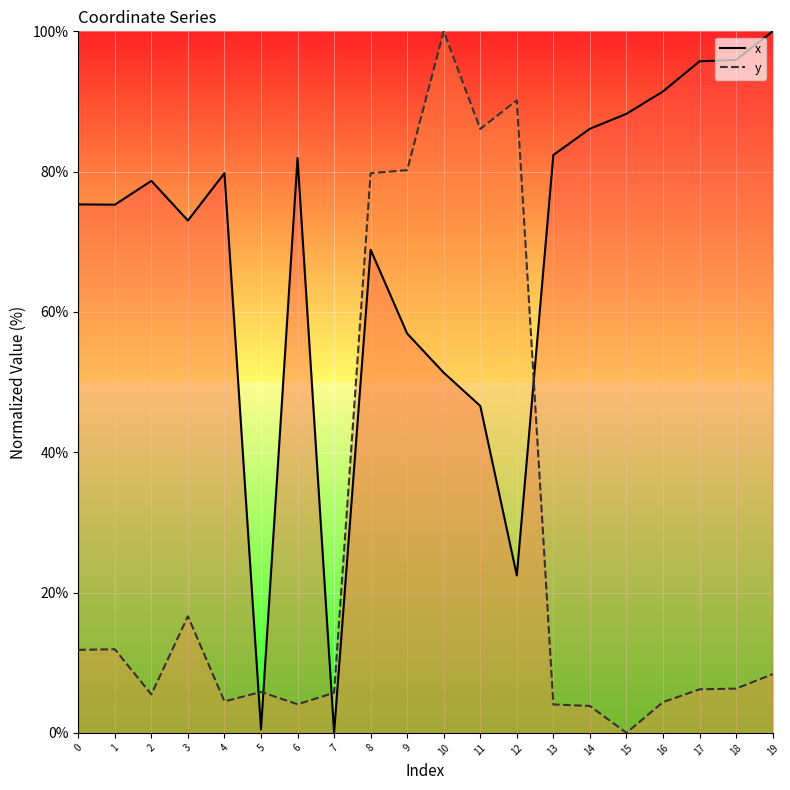

What is the sum of the x values at 8 and 0?

144.2